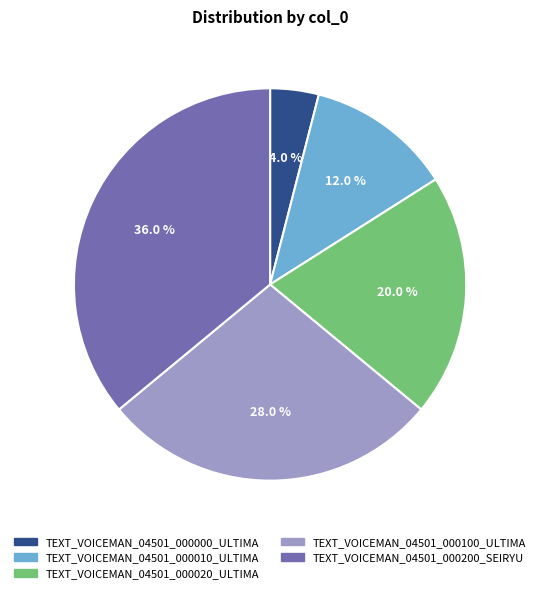

To the nearest percent, what portion does TEXT_VOICEMAN_04501_000100_ULTIMA represent?

28%